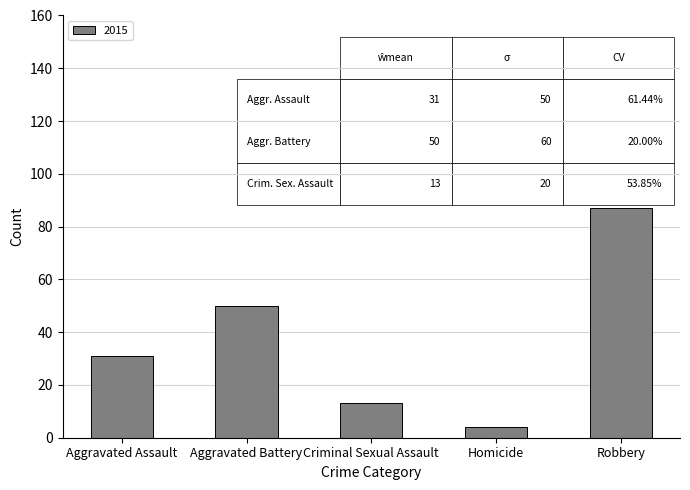

Read the value at Robbery, to the nearest 10.

90